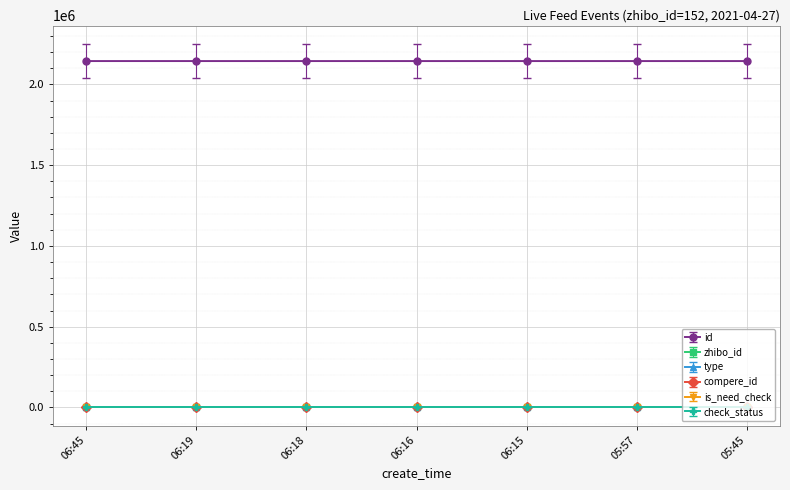

True or false: check_status has more than 1 points higher than both neighbors.

False